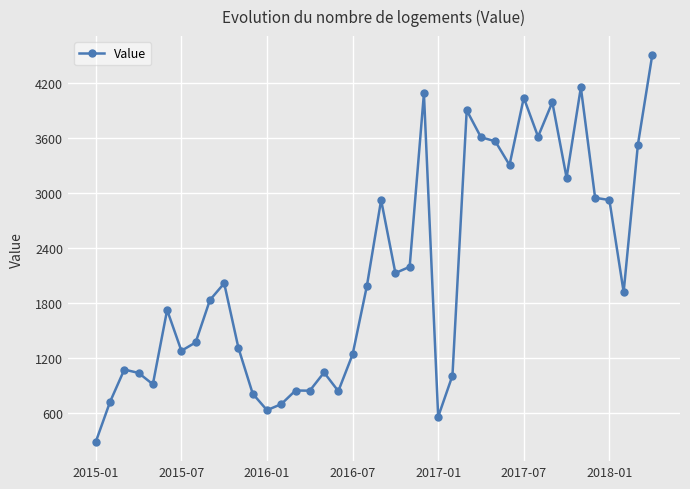

True or false: there are more than 0 points higher than both neighbors.

True